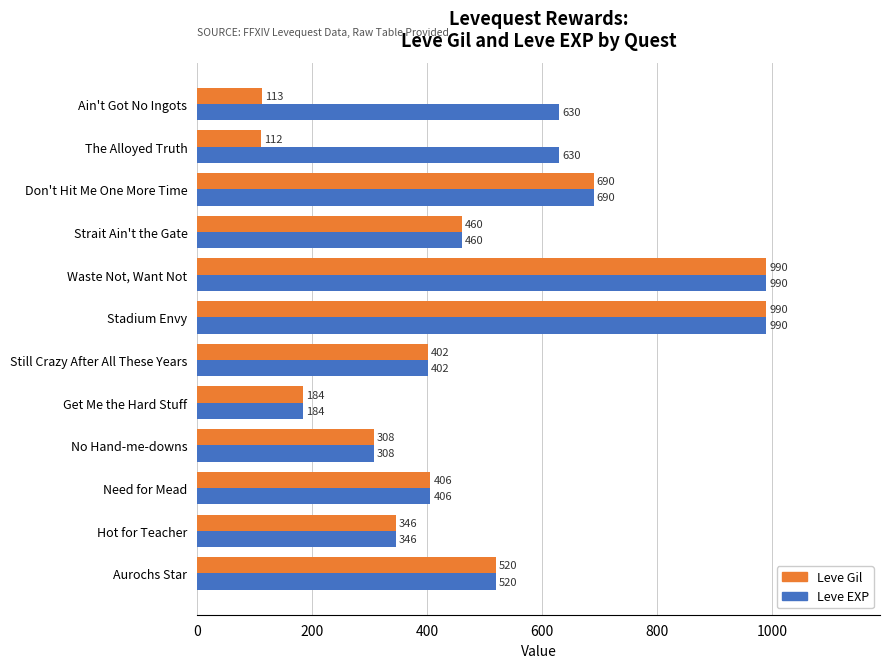

Between Ain't Got No Ingots and Don't Hit Me One More Time, which series saw the biggest shift?

Leve Gil